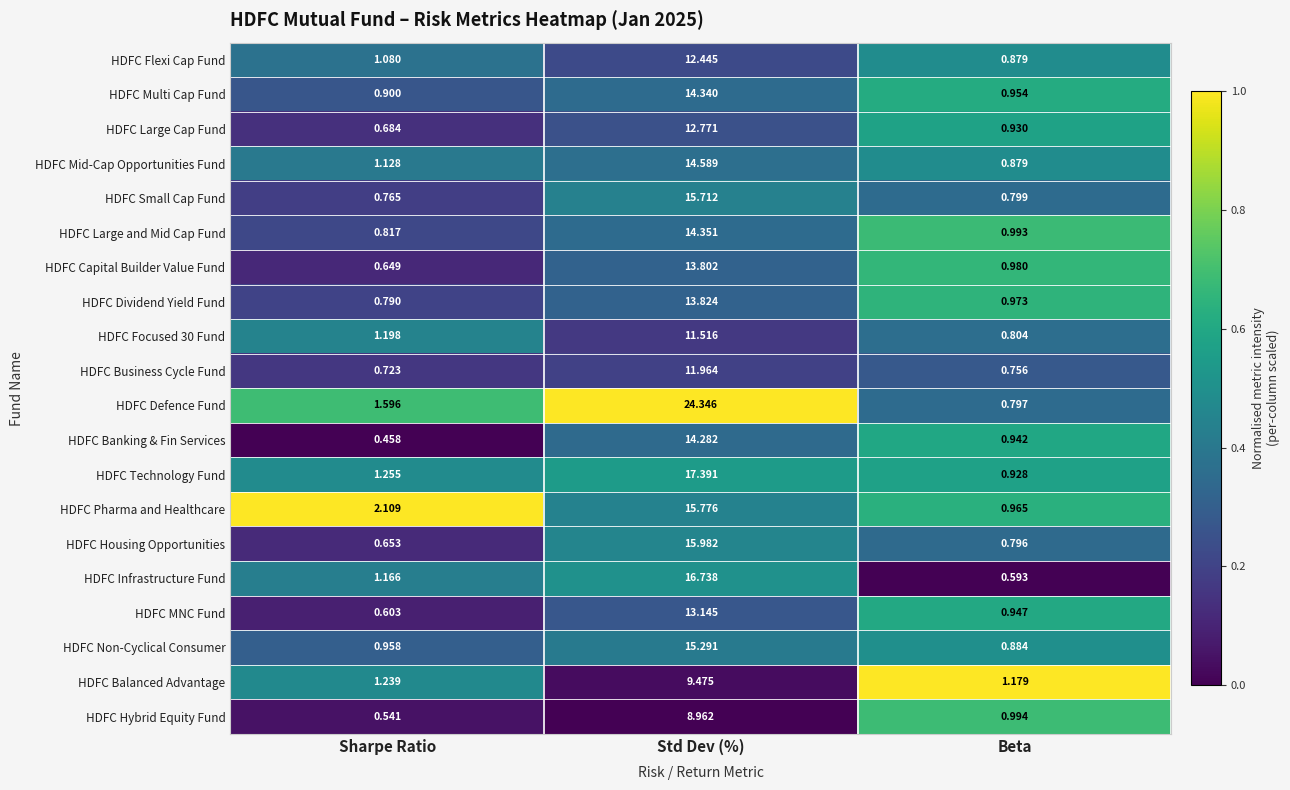

At which label does HDFC MNC Fund reach its minimum?

Sharpe Ratio